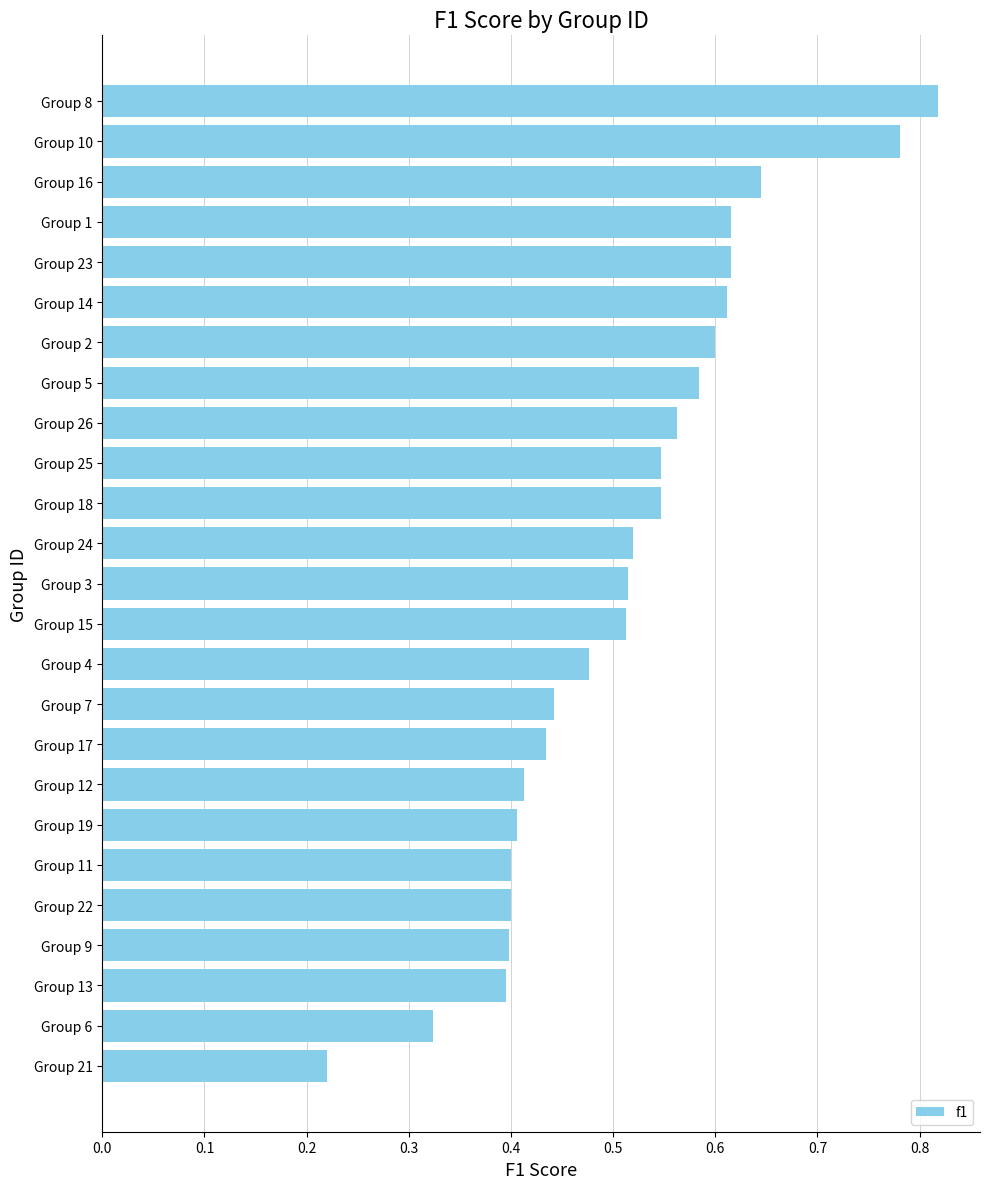

The value at Group 16 is 1.1. True or false?

False